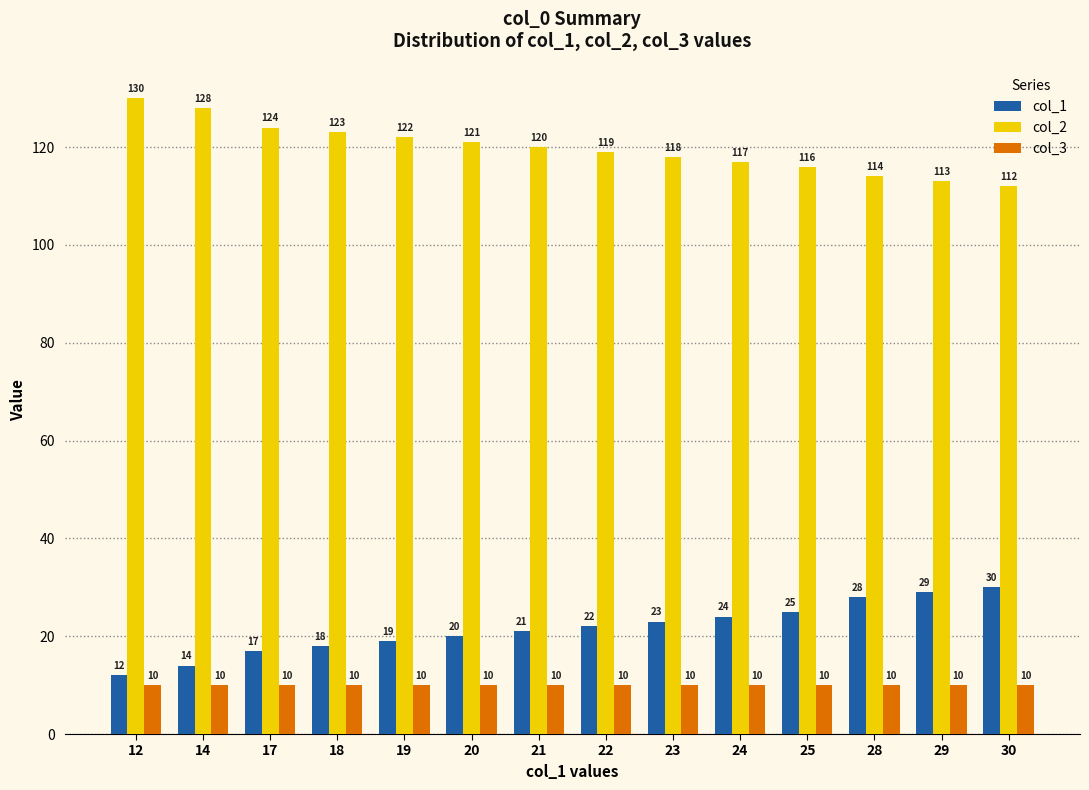

Between 18 and 28, which series saw the biggest shift?

col_1